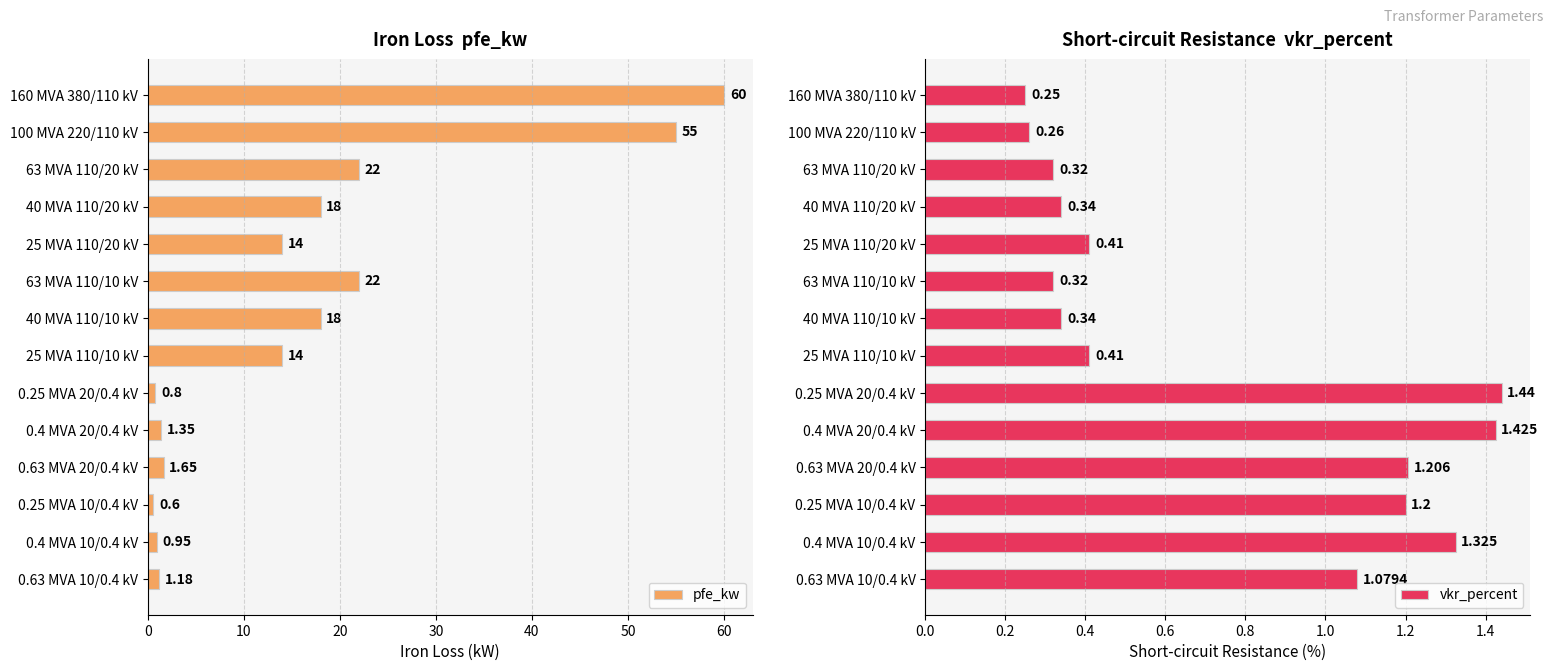

At how many categories does at least one series exceed 46?

2